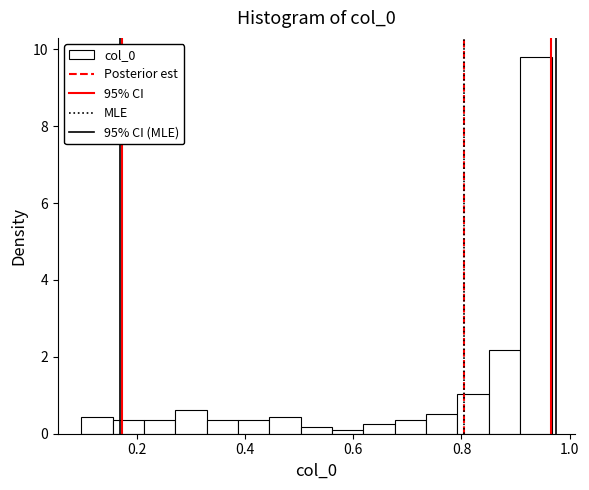

Around what value on the x-axis is the tallest bar? Give the approximate position of its centre, as read against the axis.

0.94